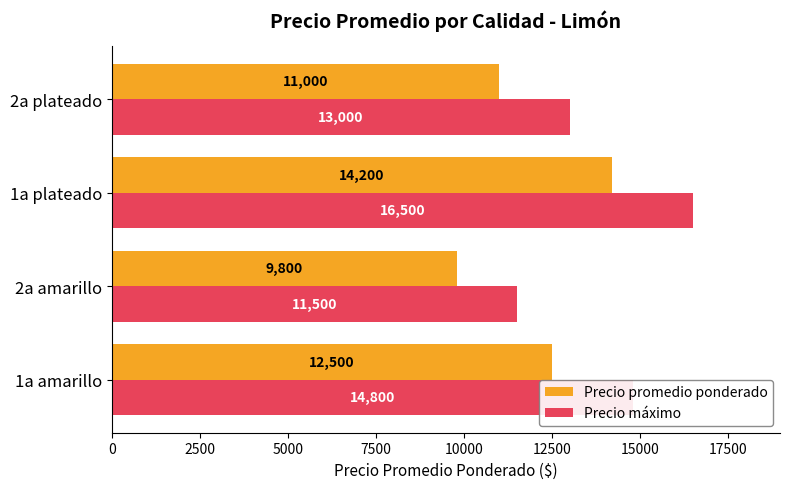

What is the difference between the maximum and minimum values in the Precio máximo series?

5000